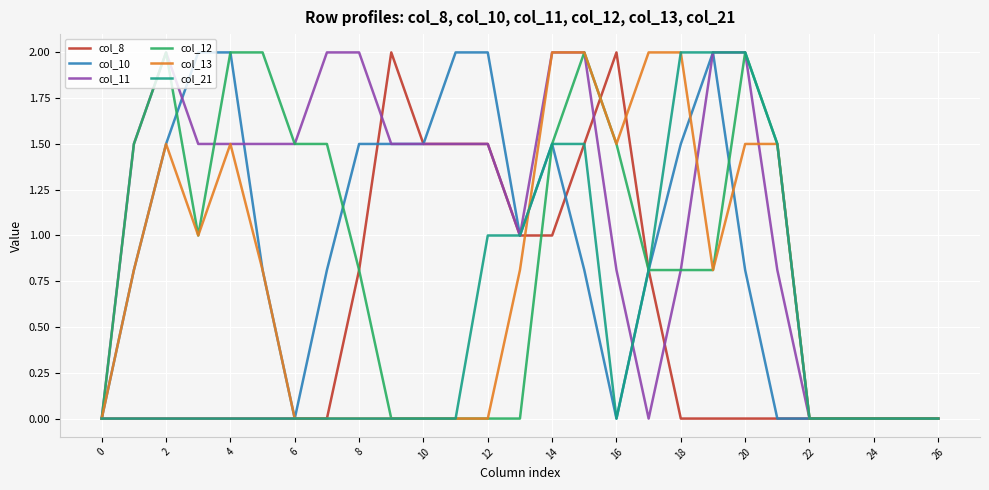

Is this an area chart (filled region under the line)?

No